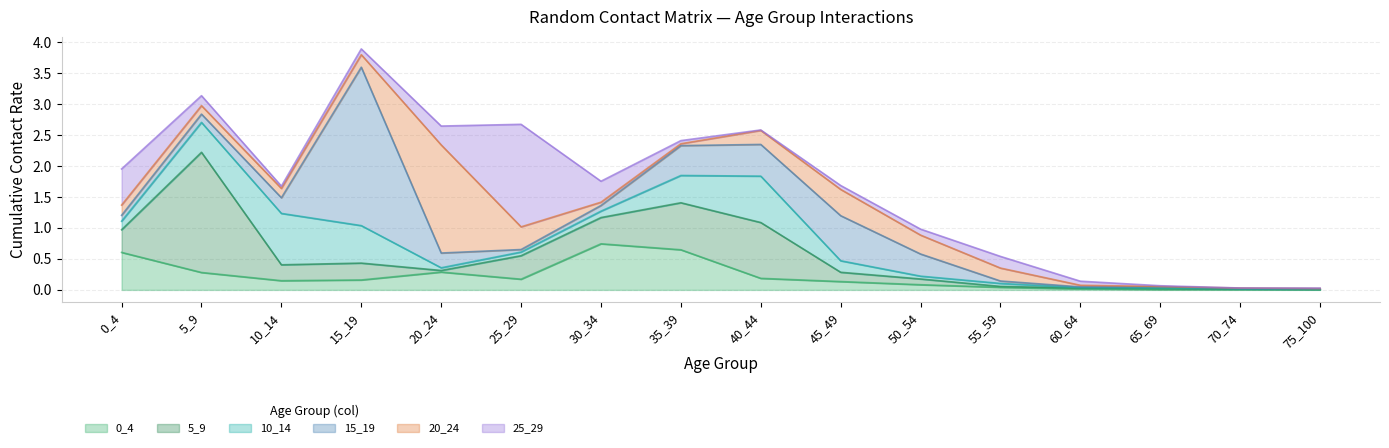

What is the difference between the maximum and second lowest values in the 15_19 series?

2.6